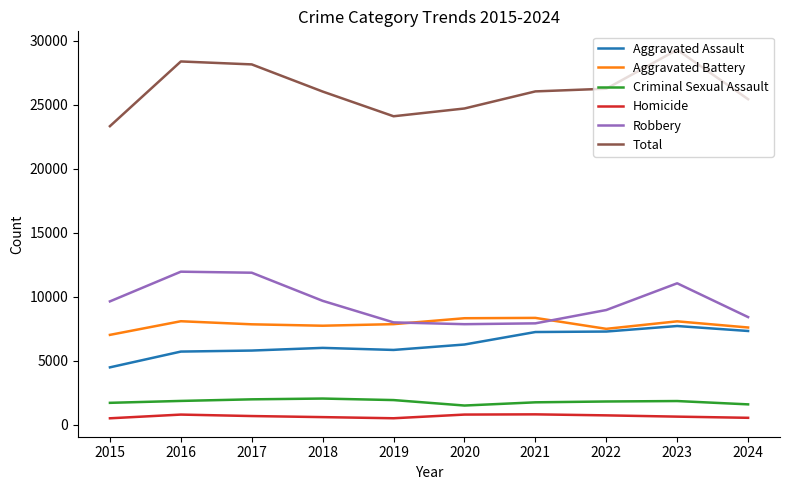

True or false: Robbery has a value of 13546 at 2022.

False